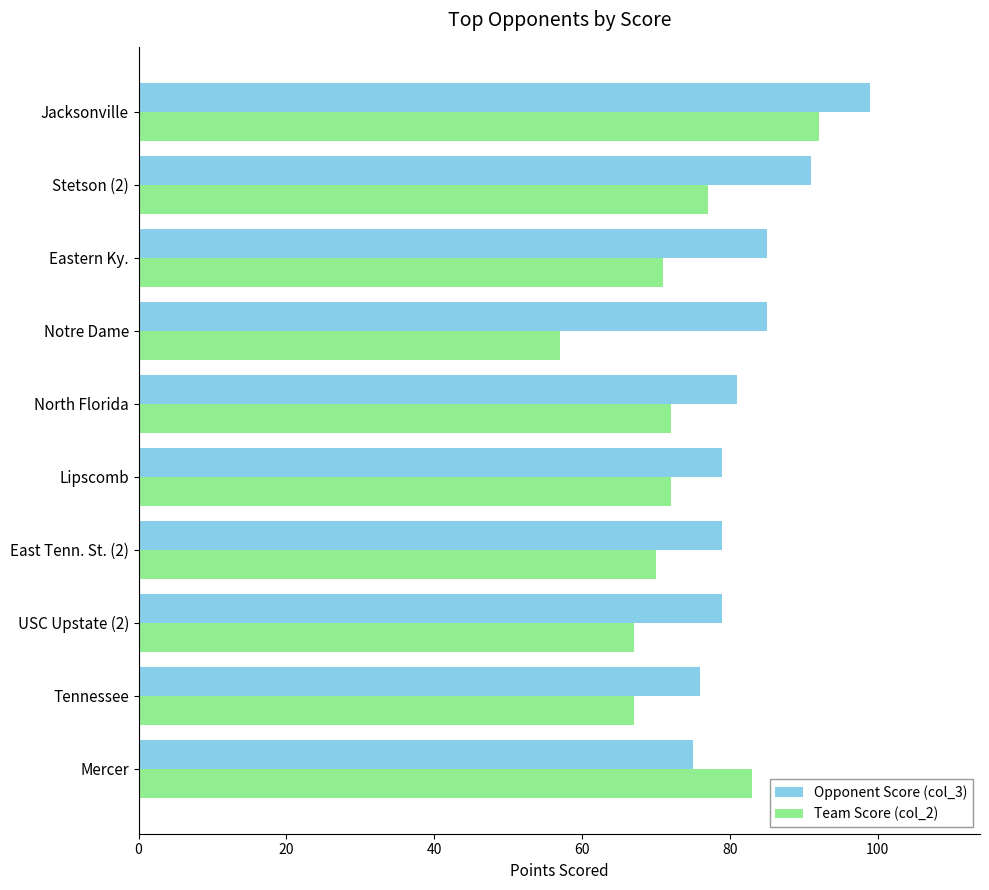

What is the average value of the Opponent Score (col_3) series?

83